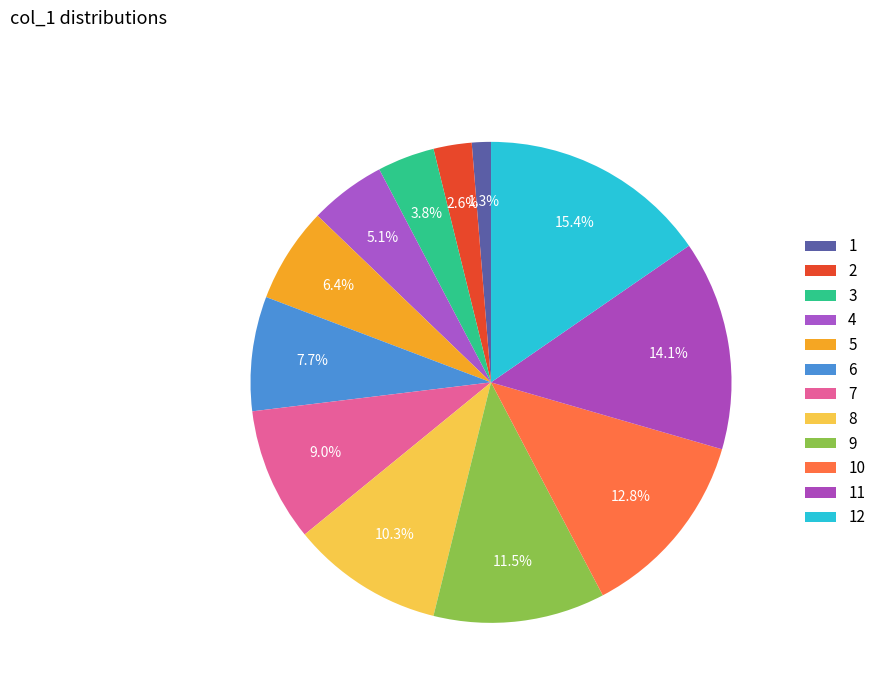

Do 2 and 10 together represent more than half of the pie?

No